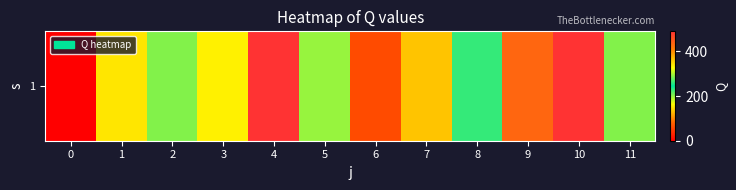

What is the average value?

252.8